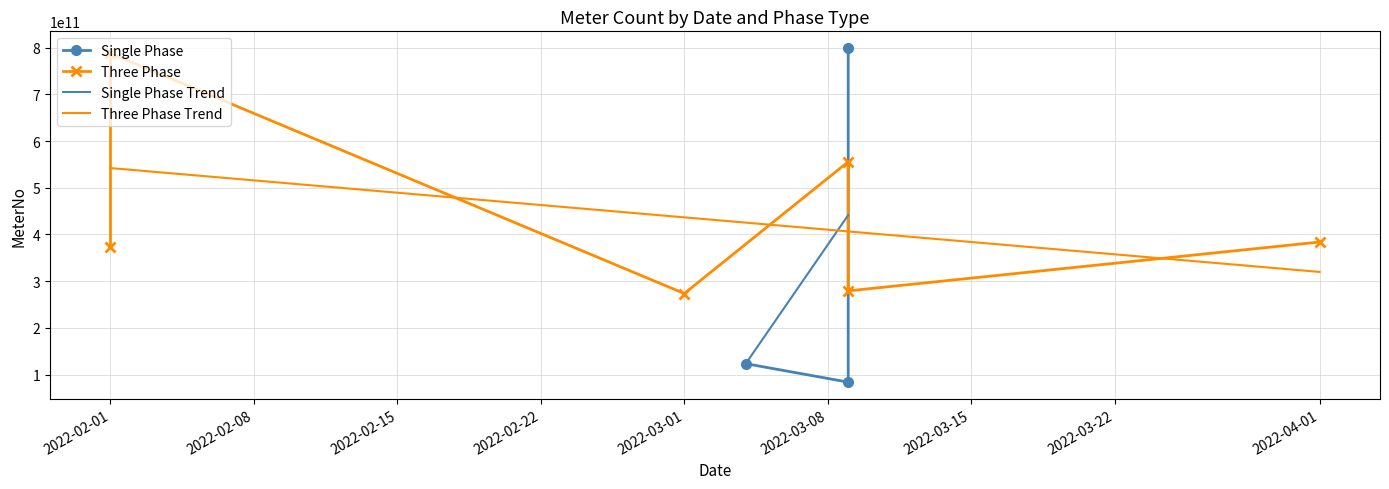

What is the minimum value shown in the chart?

83883773098